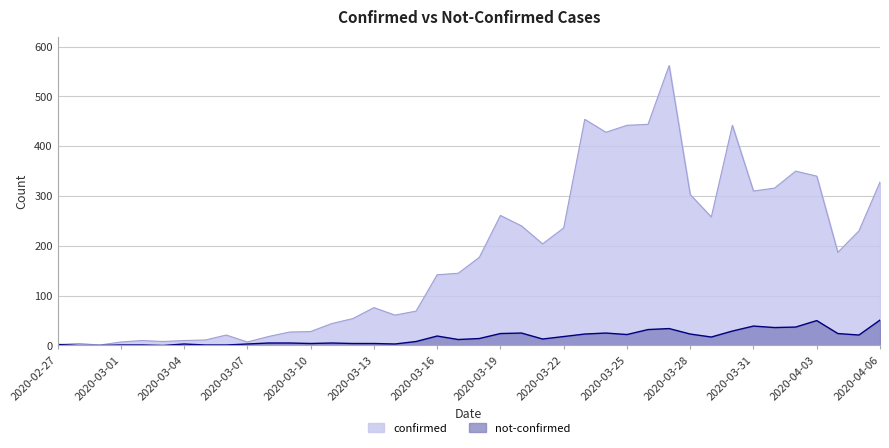

What is the value of the not-confirmed point at the 1st from the left?

2